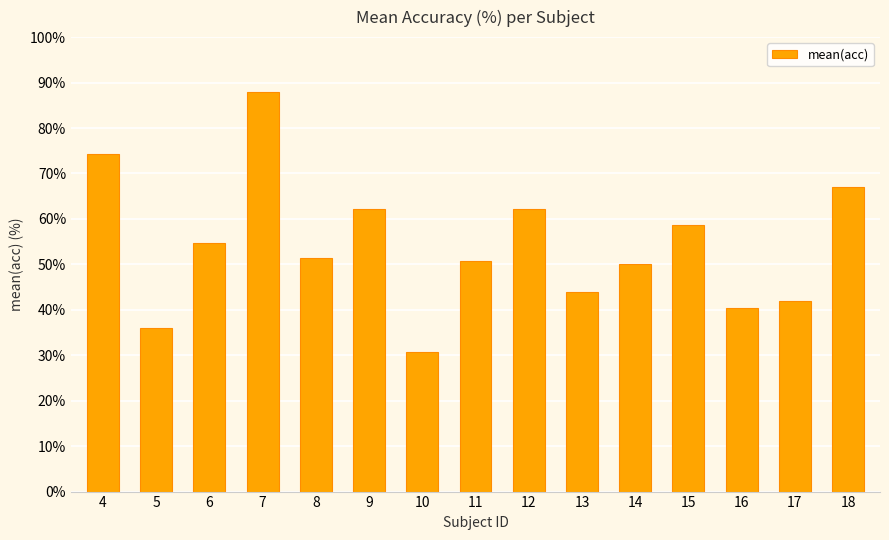

What is the value of the 2nd bar from the left?

36.1